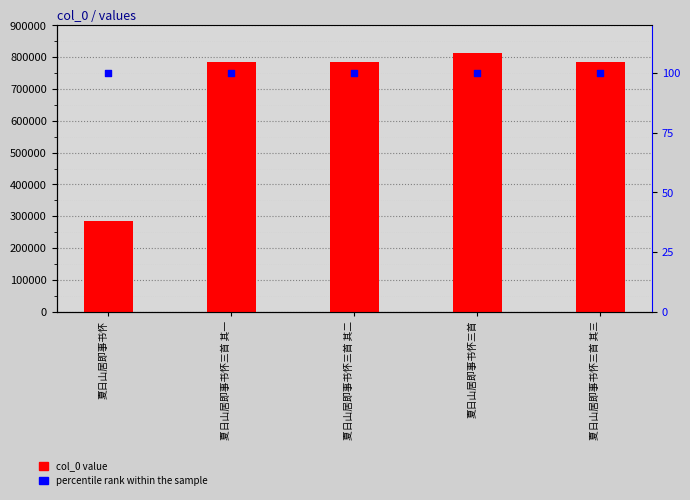

Is the value of percentile rank within the sample at 夏日山居即事书怀三首 其二 greater than the value of col_0 at 夏日山居即事书怀三首 其三?

No